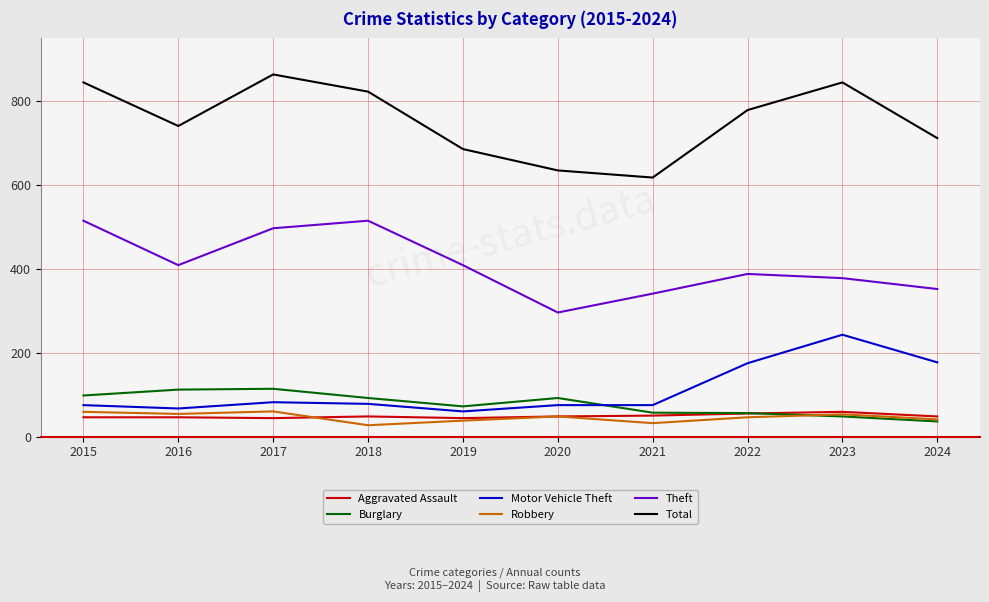

True or false: Total has more than 1 interior local peaks.

True